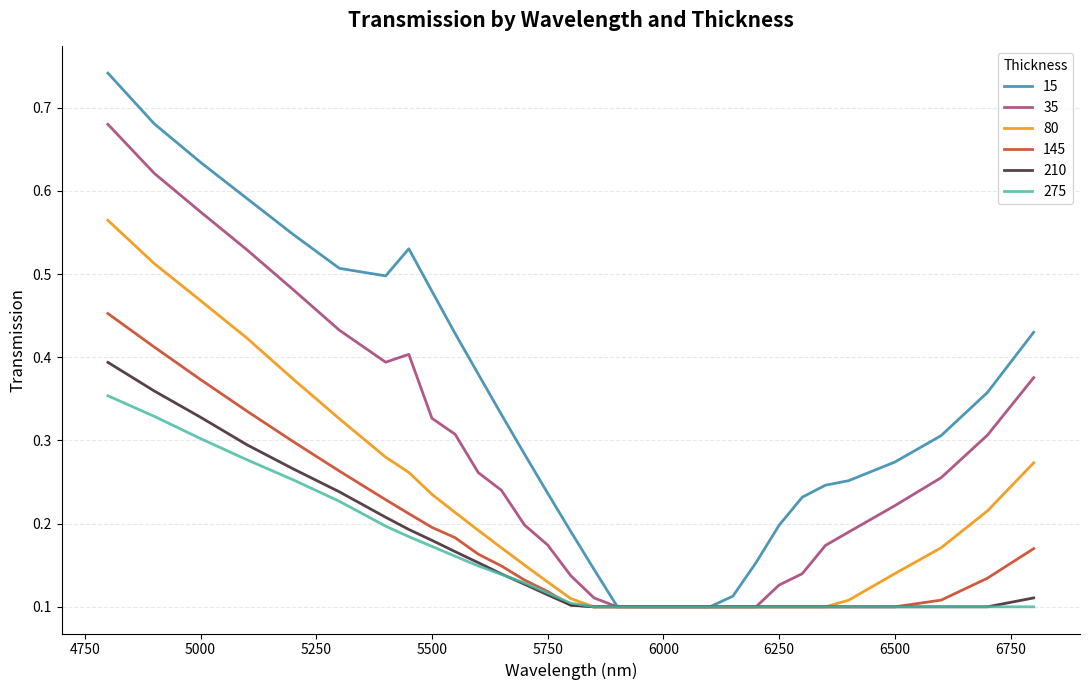

Rank the series by their maximum value, from lowest to highest.

275, 210, 145, 80, 35, 15